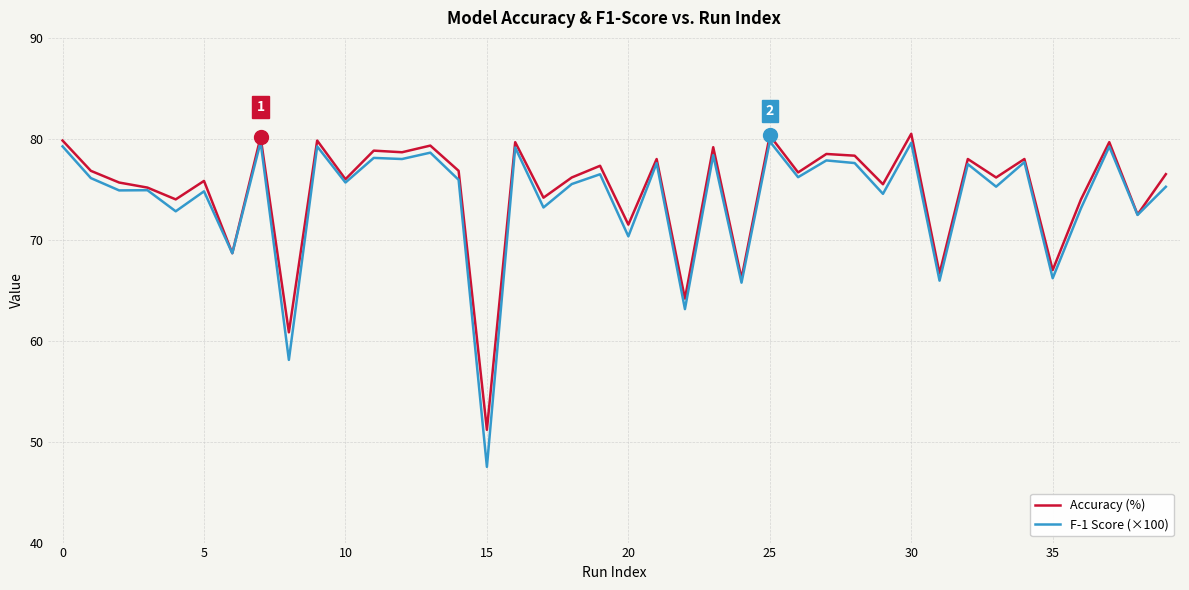

Rank the series by their maximum value, from lowest to highest.

F-1 Score (×100), Accuracy (%)